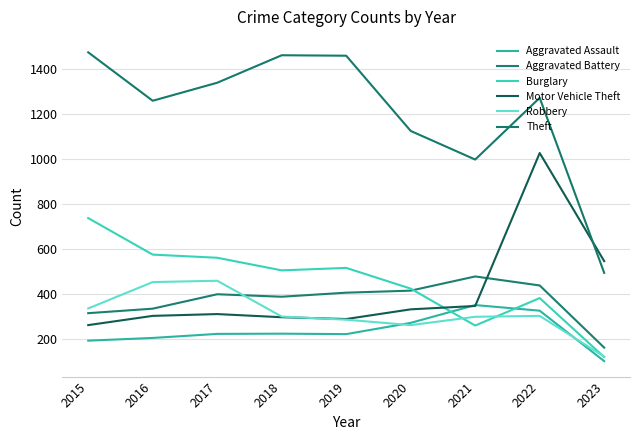

Which series has the largest total across all categories?

Theft